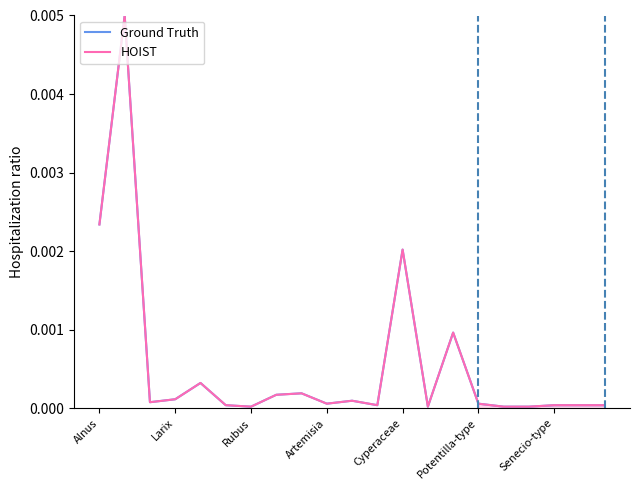

Is it true that HOIST equals 0.0 at Senecio-type?

True